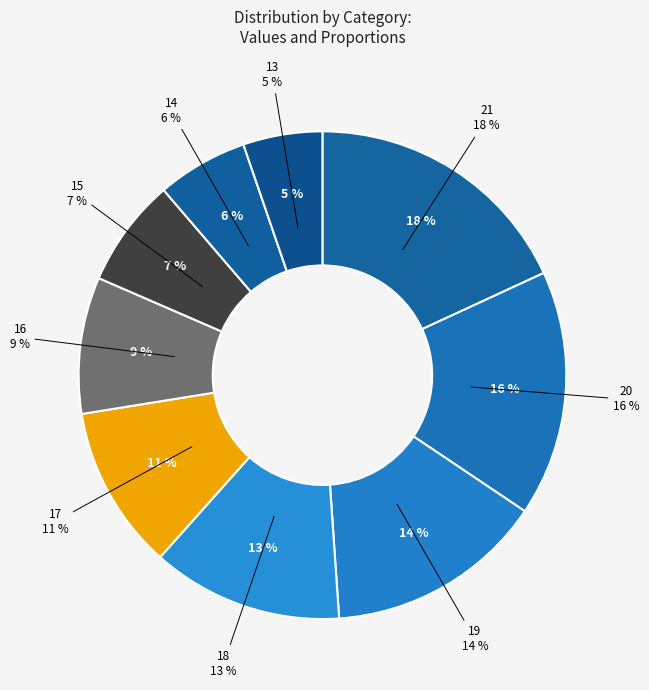

Do 19 and 20 together represent more than half of the pie?

No